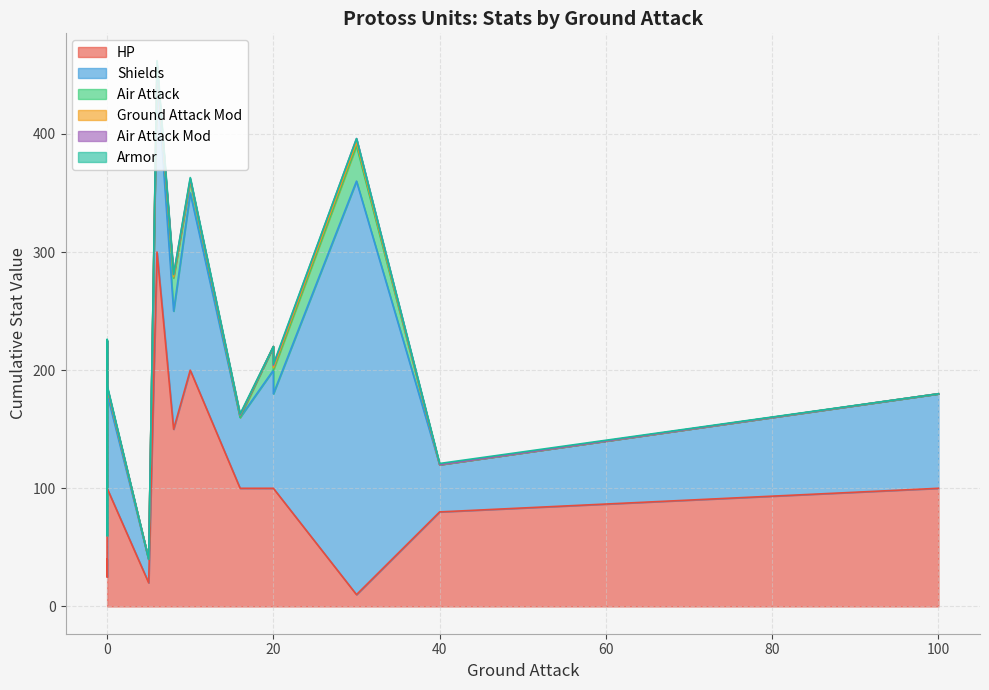

What is the spread (max minus min) of values at 0?

40